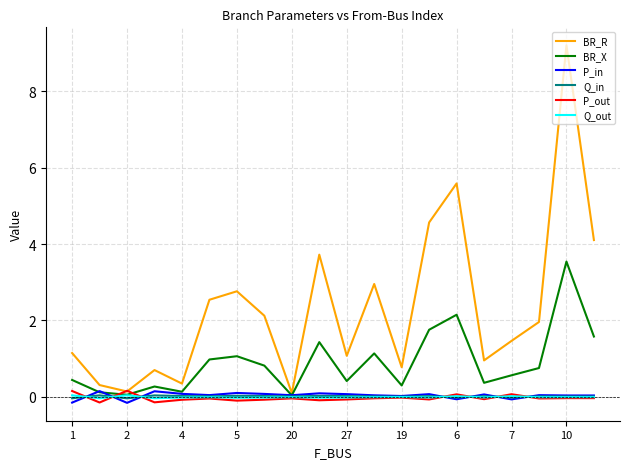

Which series has the largest total across all categories?

BR_R